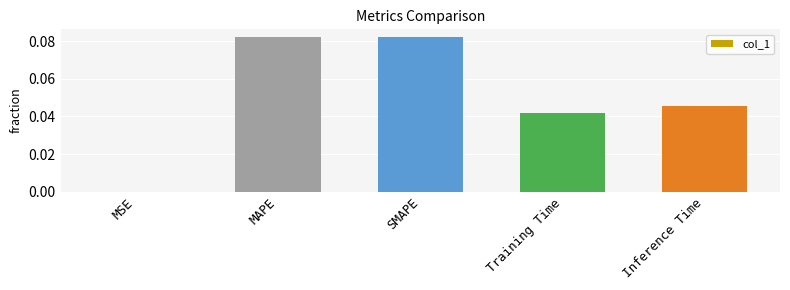

Which has a higher value, Training Time or MAPE?

MAPE